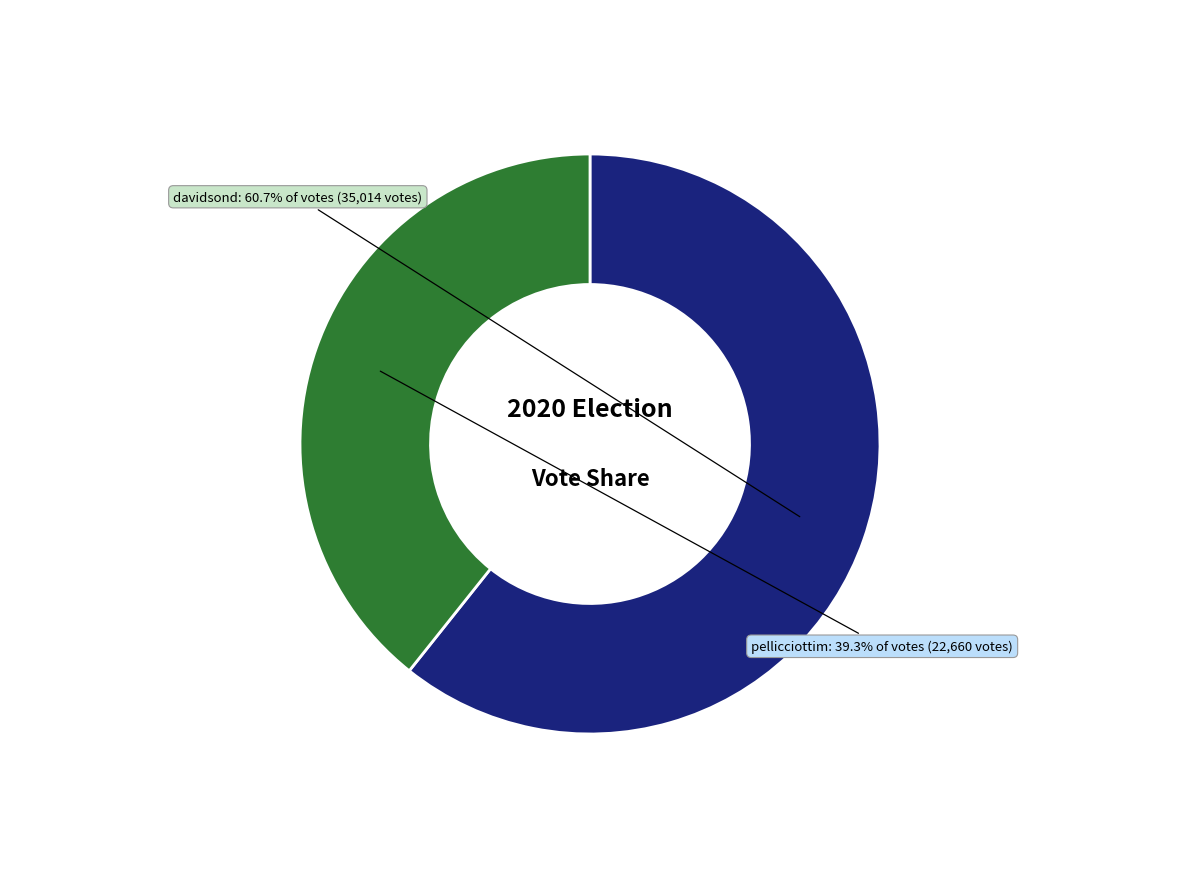

Does any single category account for the majority?

Yes